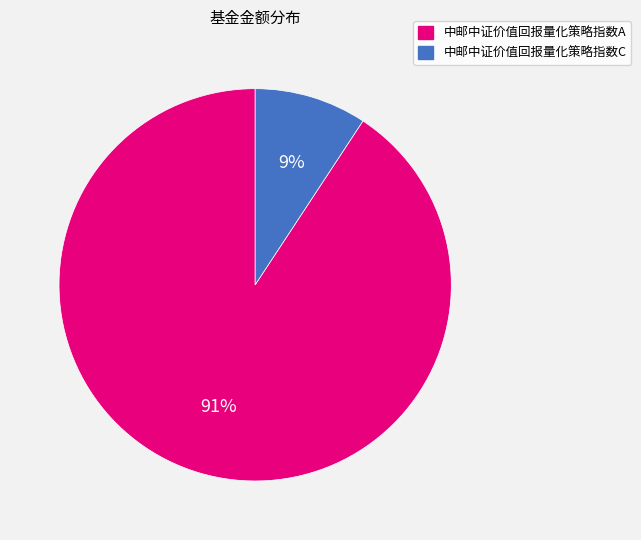

How many segments does this pie chart have?

2